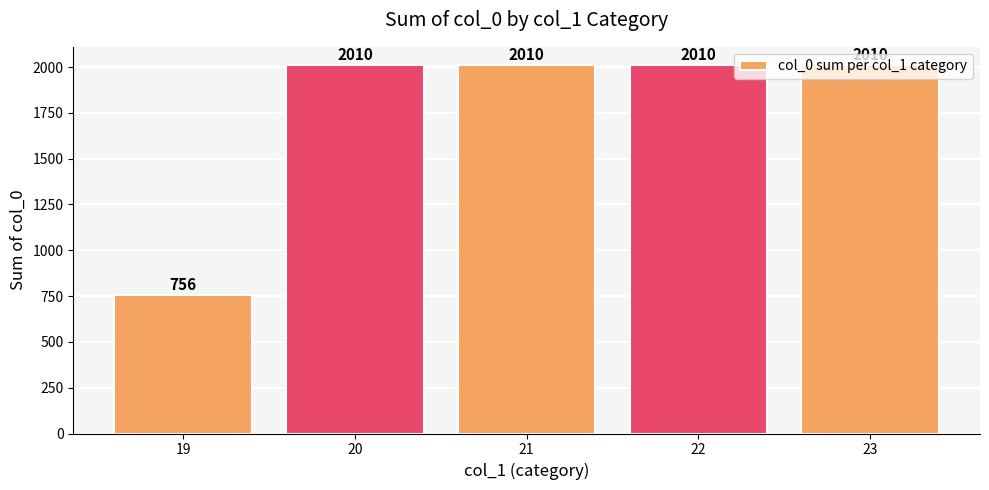

The chart shows a value of 2010 at 22. True or false?

True